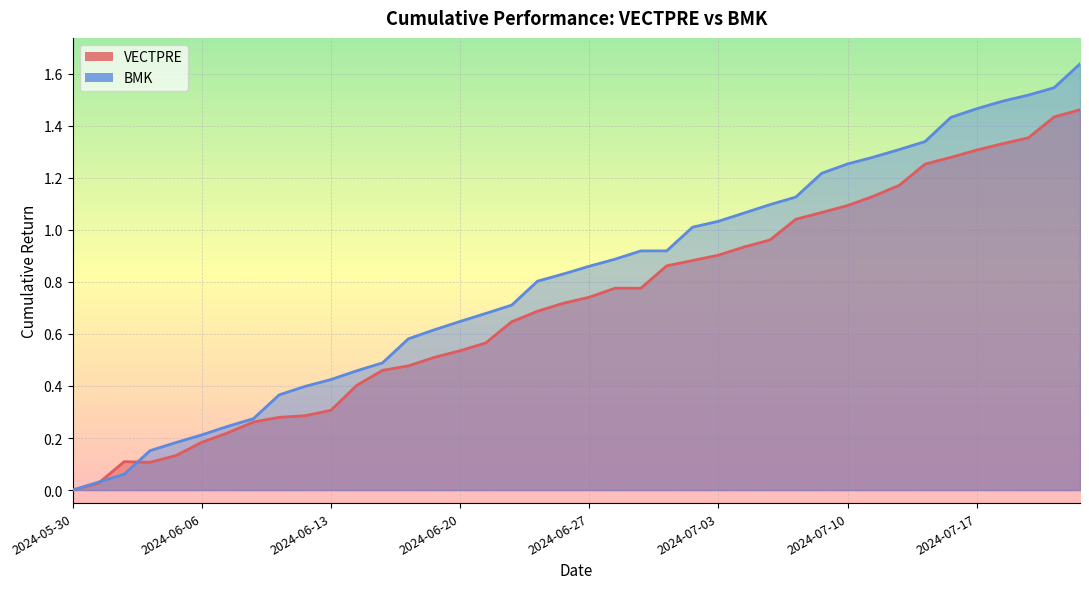

How many values in the VECTPRE series exceed 0?

39